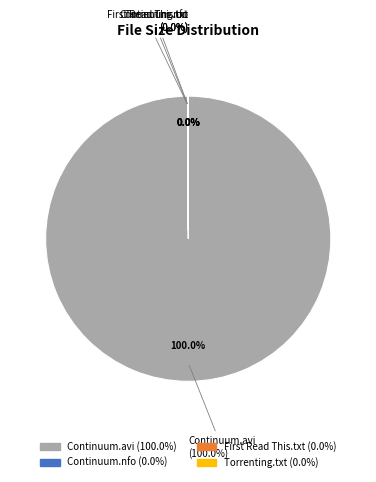

What is the smallest slice in the pie chart?

First Read This Guide.txt